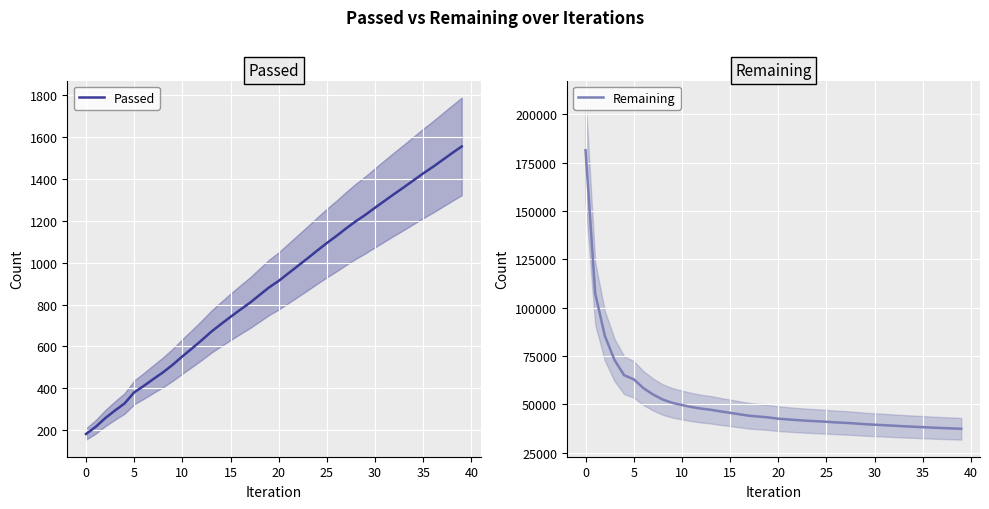

What is the average value of the Passed series?

888